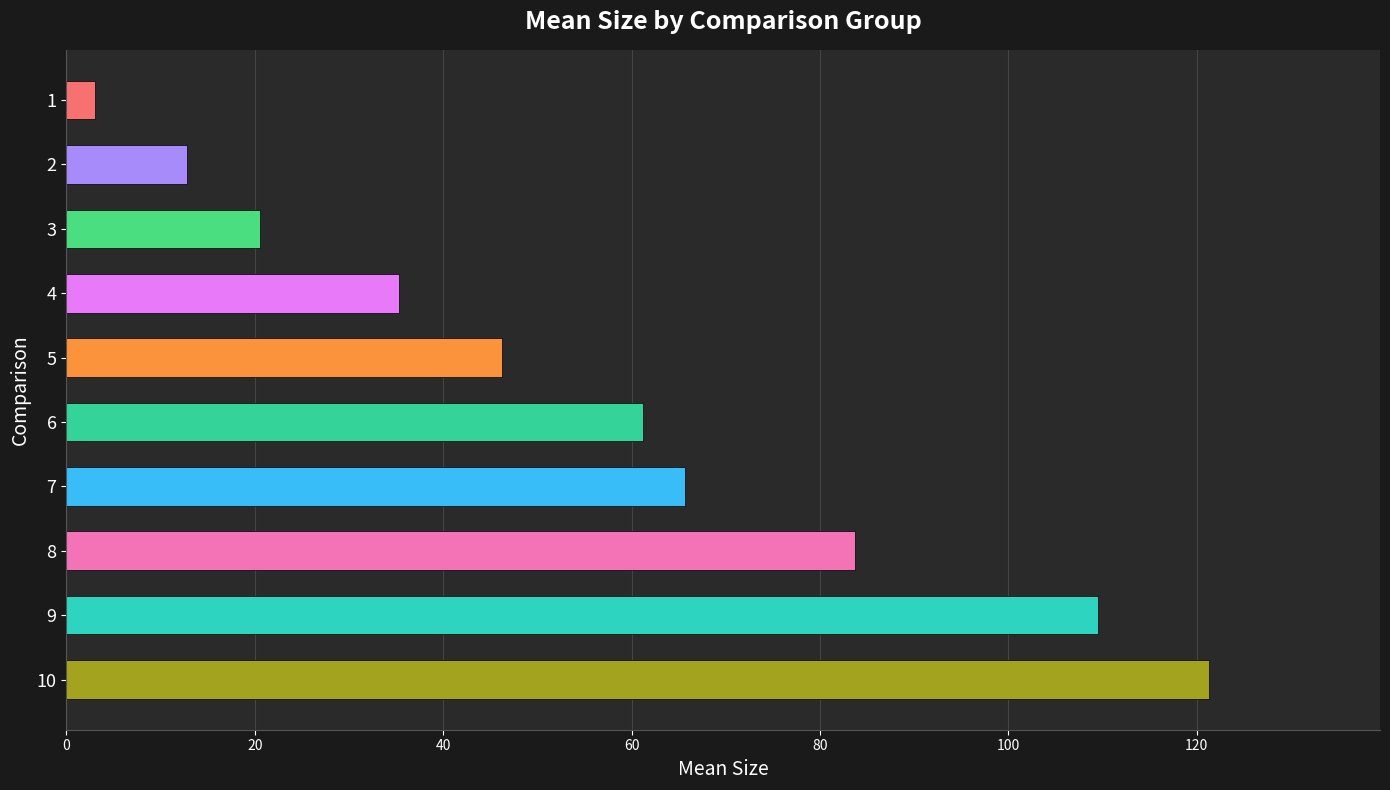

Count the number of categories in the chart.

10